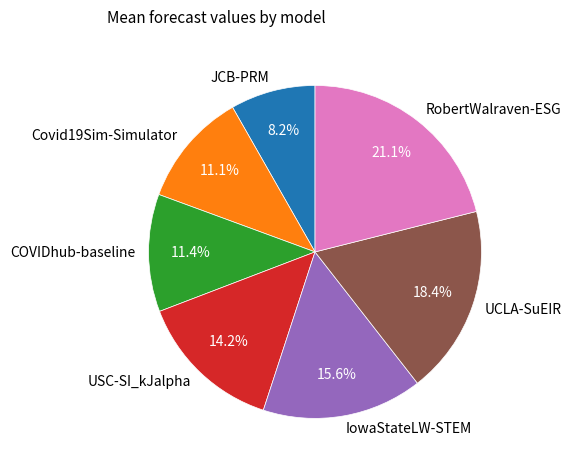

How many segments does this pie chart have?

7